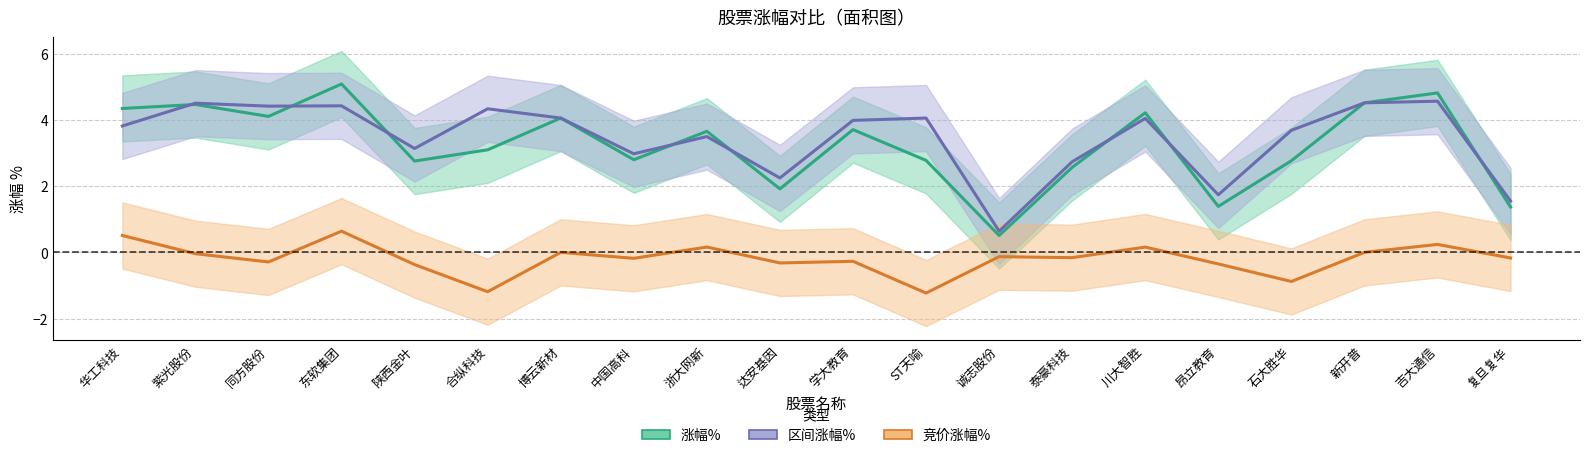

Is this an area chart (filled region under the line)?

No